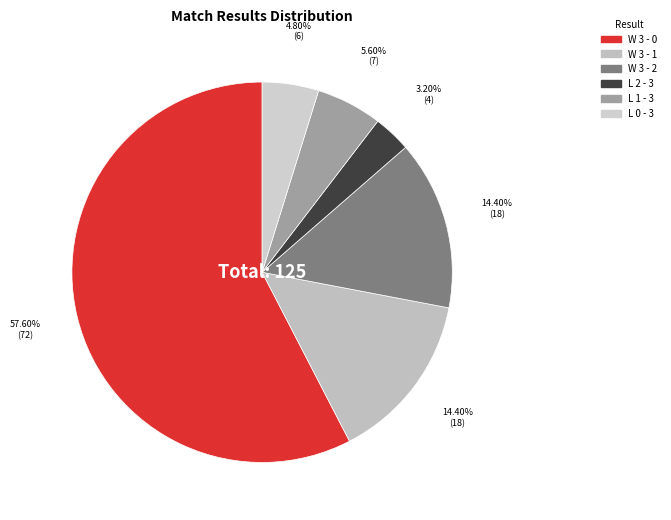

How many segments does this pie chart have?

6